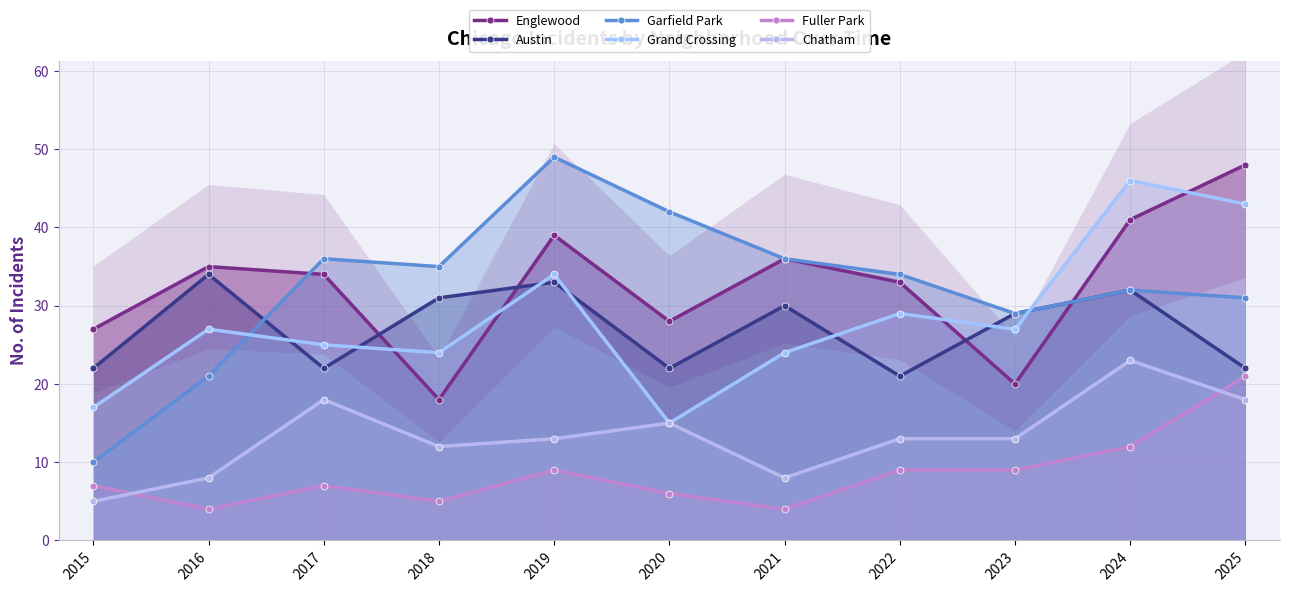

Where is the first local minimum for Fuller Park?

2016